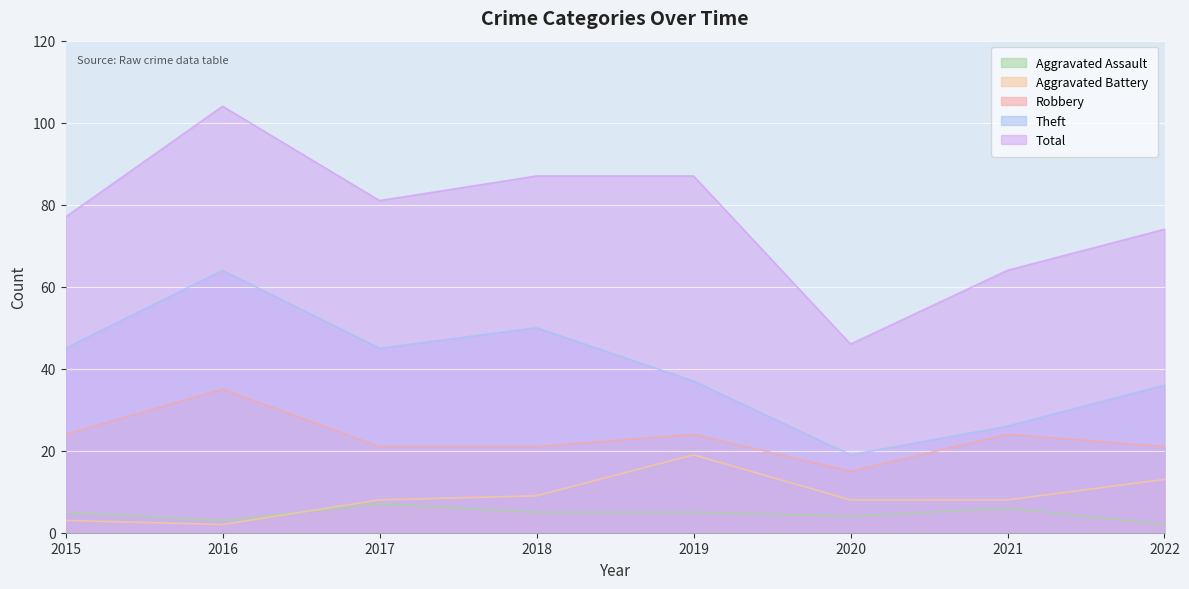

True or false: Robbery and Theft cross at least once.

False